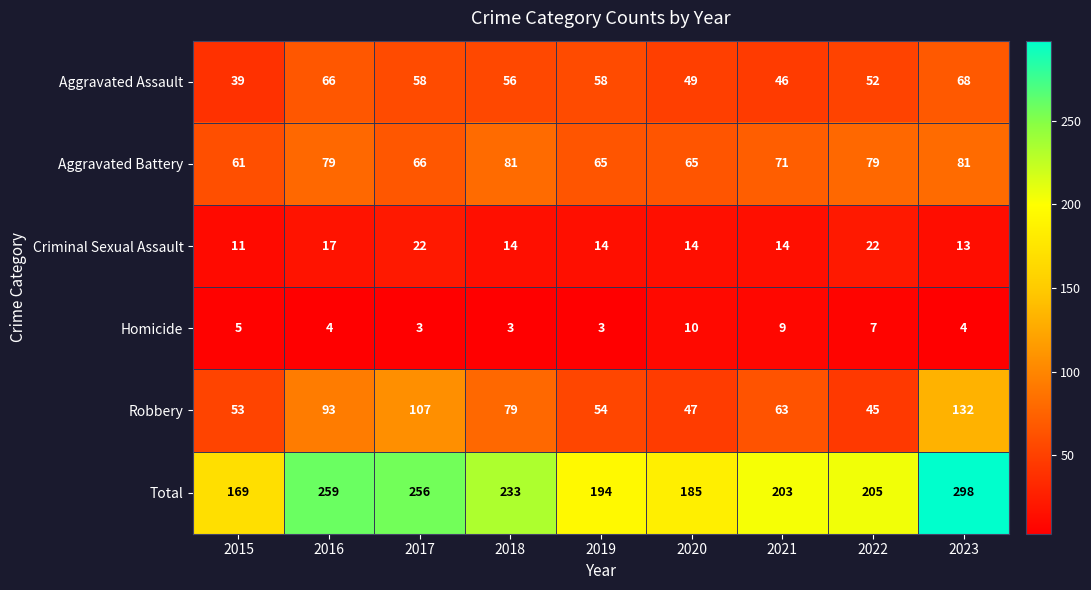

What is the spread (max minus min) of values at 2018?

230